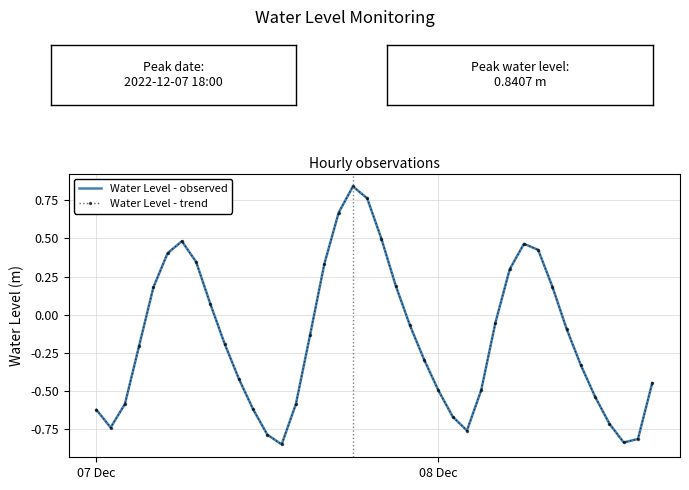

What is the lowest value of the Water Level - observed series?

-0.8